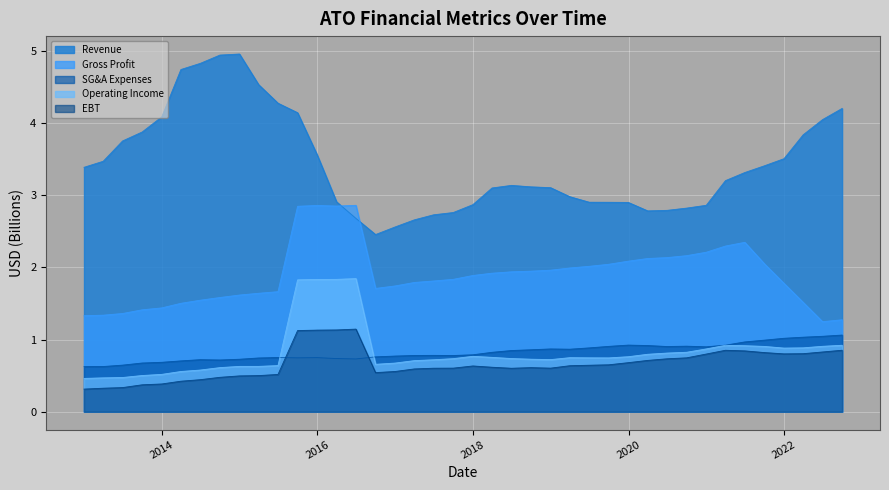

What is the maximum value shown in the chart?

5.0